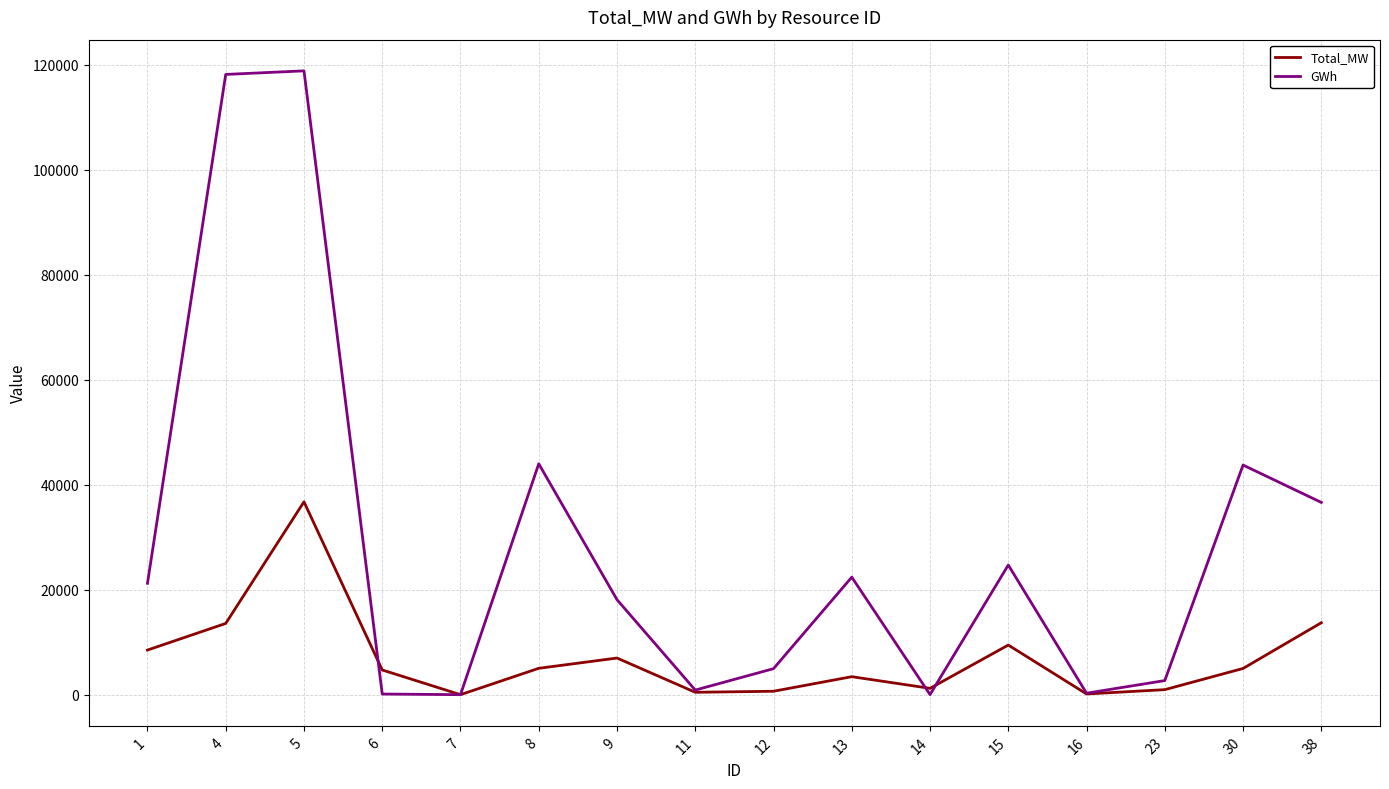

Is it true that Total_MW equals 5020.0 at 8?

True